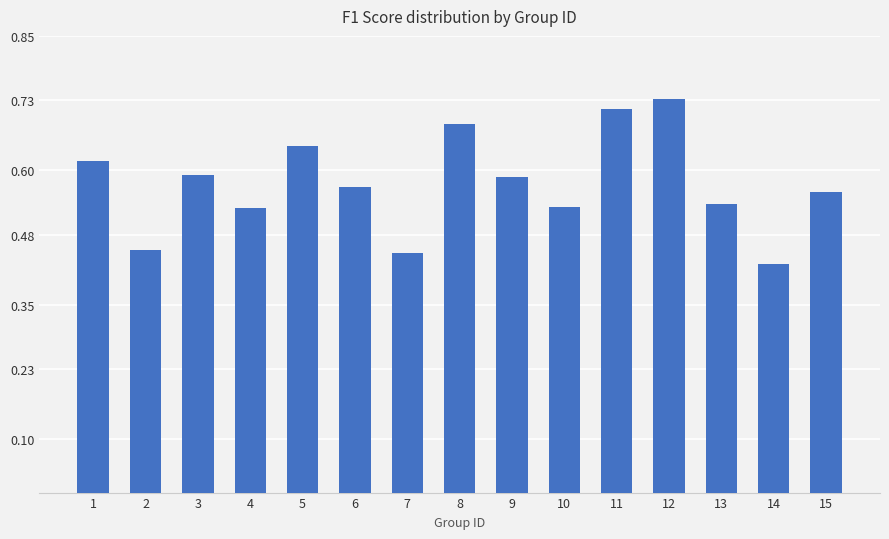

True or false: the data shows 0.3 at 11.

False